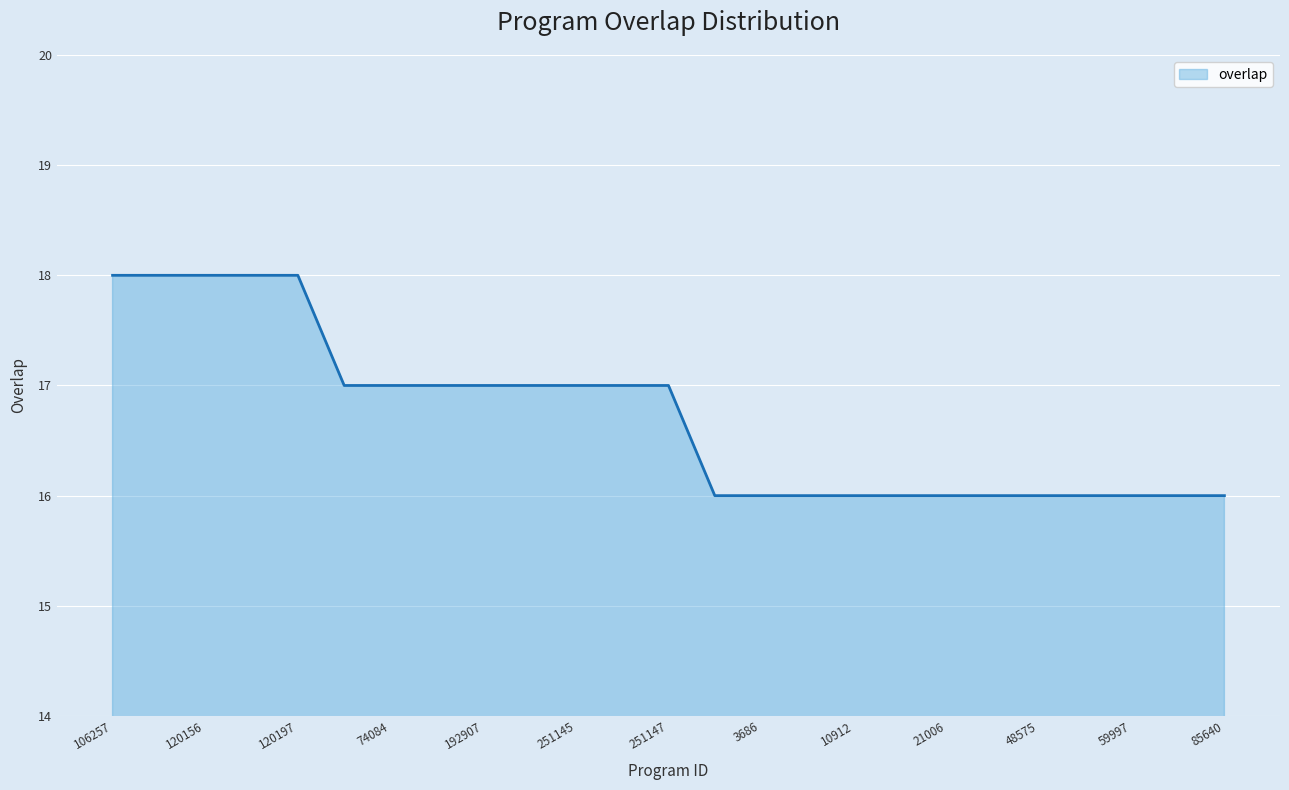

Does the chart display data point markers on the line(s)?

No